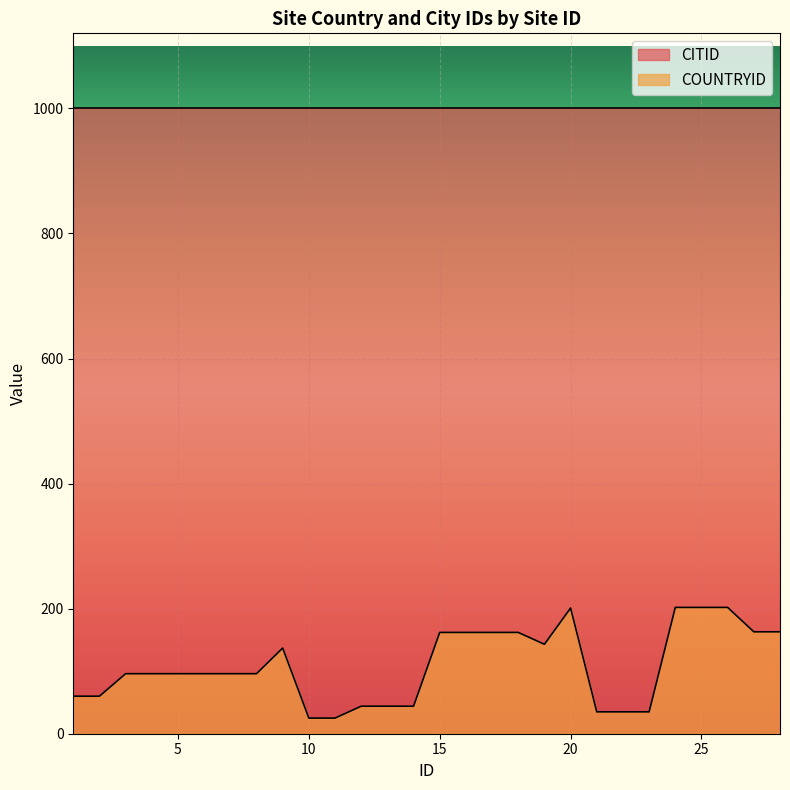

What is the greatest value displayed?

1000